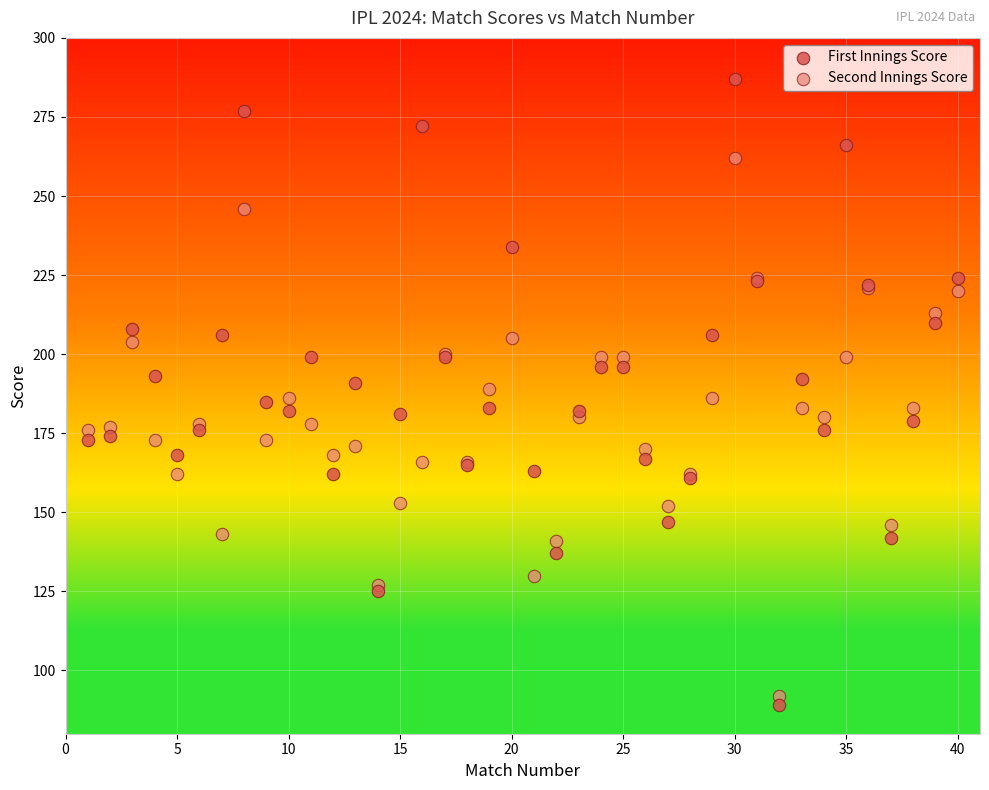

Which series contains the lowest Y value?

First Innings Score